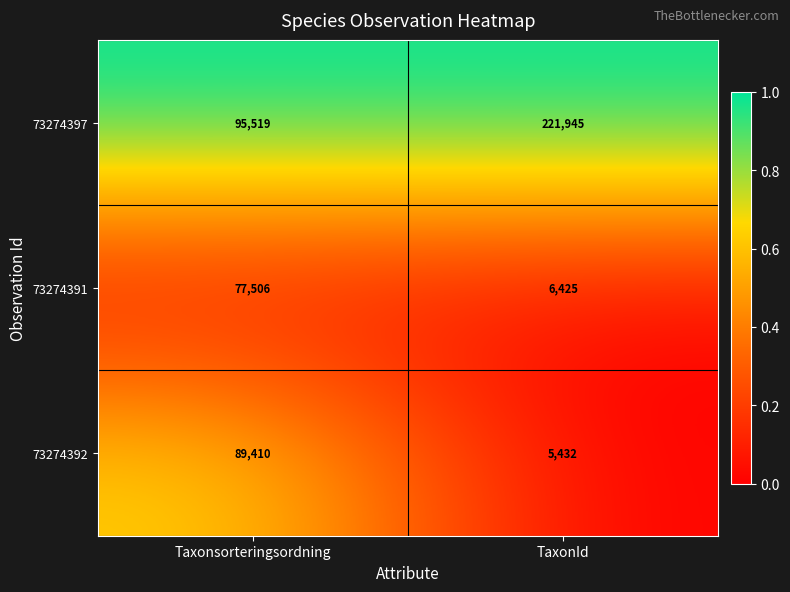

List the series in order of their peak value, highest first.

73274397, 73274392, 73274391